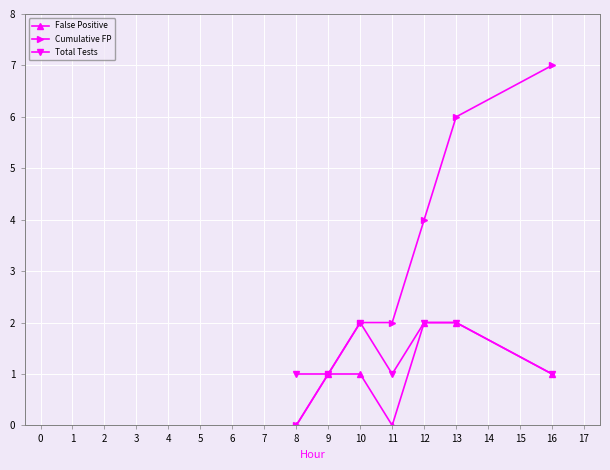

What is the difference between the maximum and second lowest values in the Cumulative FP series?

6